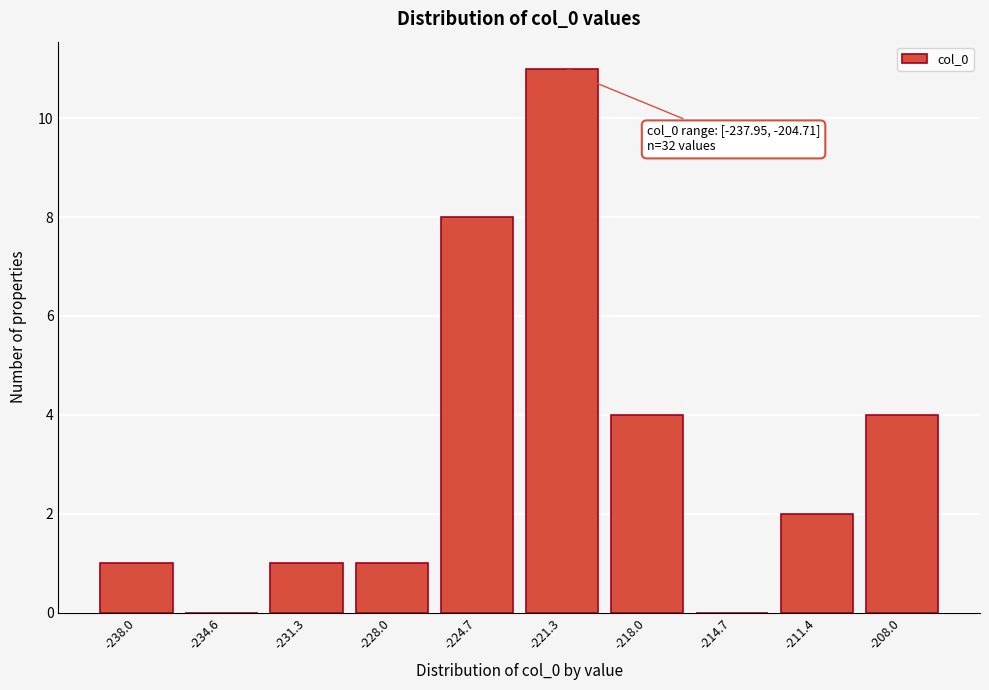

Reading left to right, what are all the values shown in this chart?

-238.0=1	-234.6=0	-231.3=1	-228.0=1	-224.7=8	-221.3=11	-218.0=4	-214.7=0	-211.4=2	-208.0=4